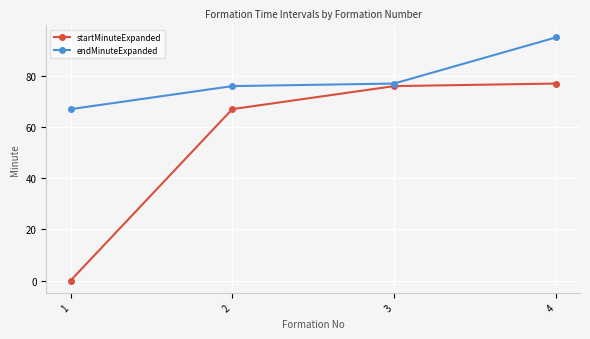

Which series changed the most between 2 and 4?

endMinuteExpanded